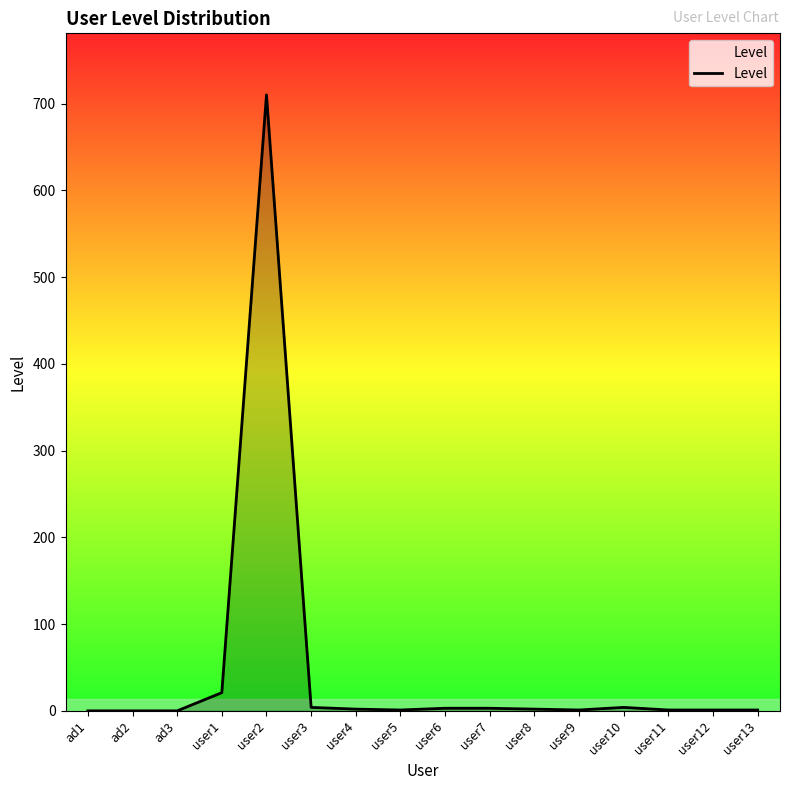

What is the sum of the values at user1 and ad3?

21